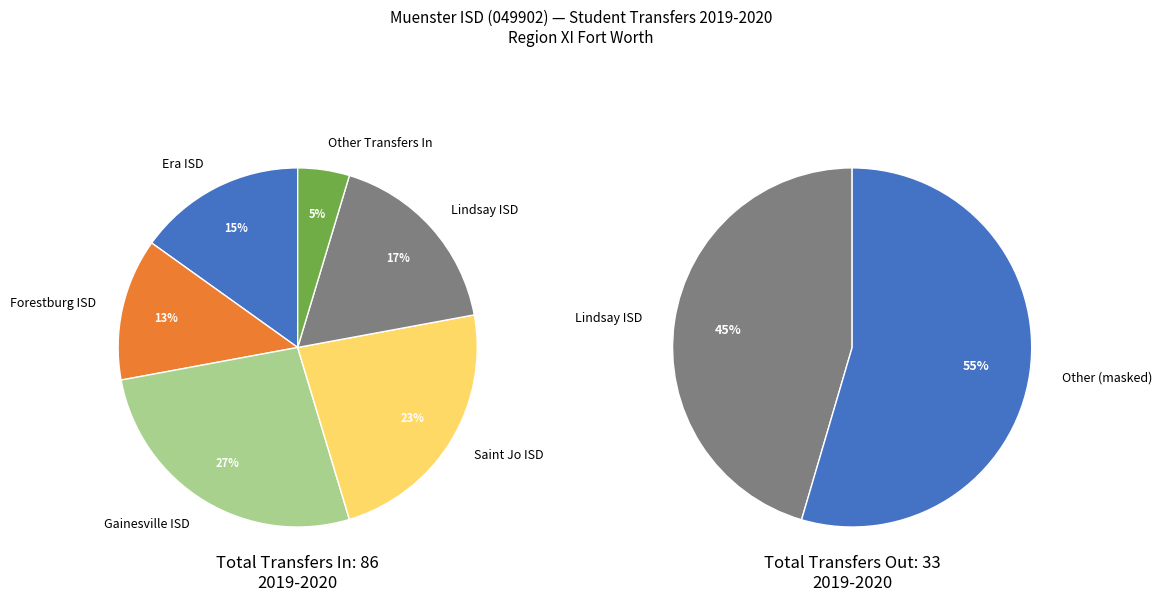

The Era ISD slice represents 10% of the pie. True or false?

False